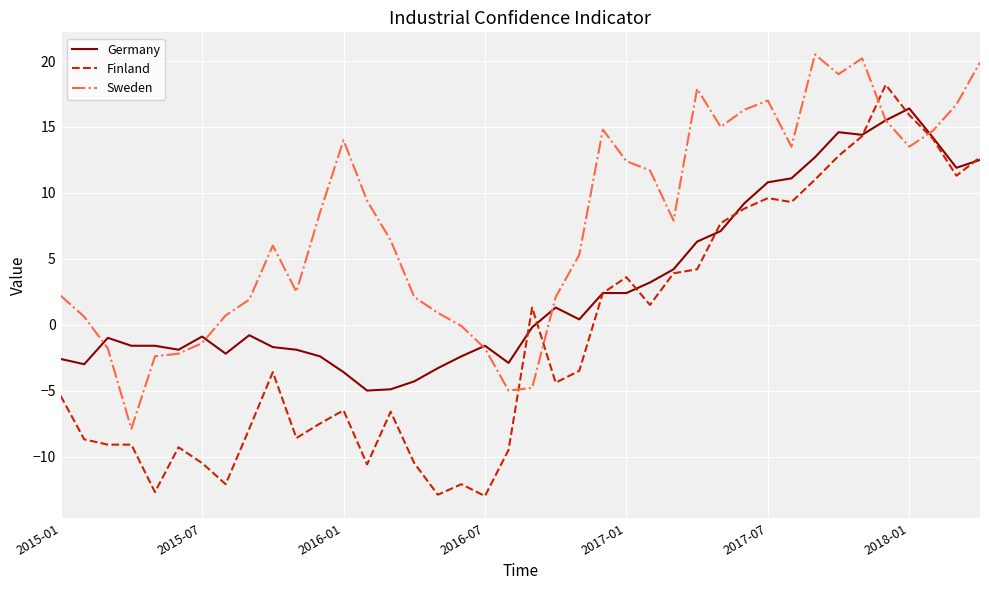

List the series in order of their peak value, lowest first.

Germany, Finland, Sweden